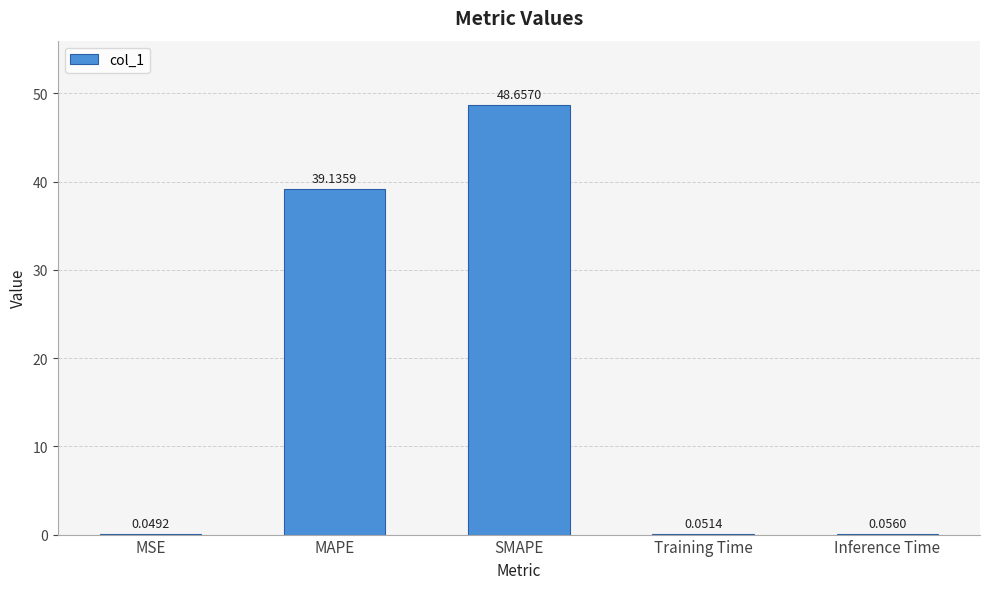

Between MSE and Training Time, which is larger?

Training Time